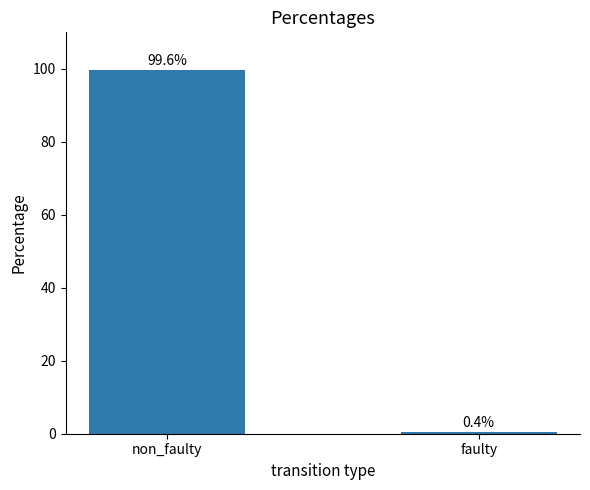

Reading left to right, extract all data points from this chart.

99.6	0.4